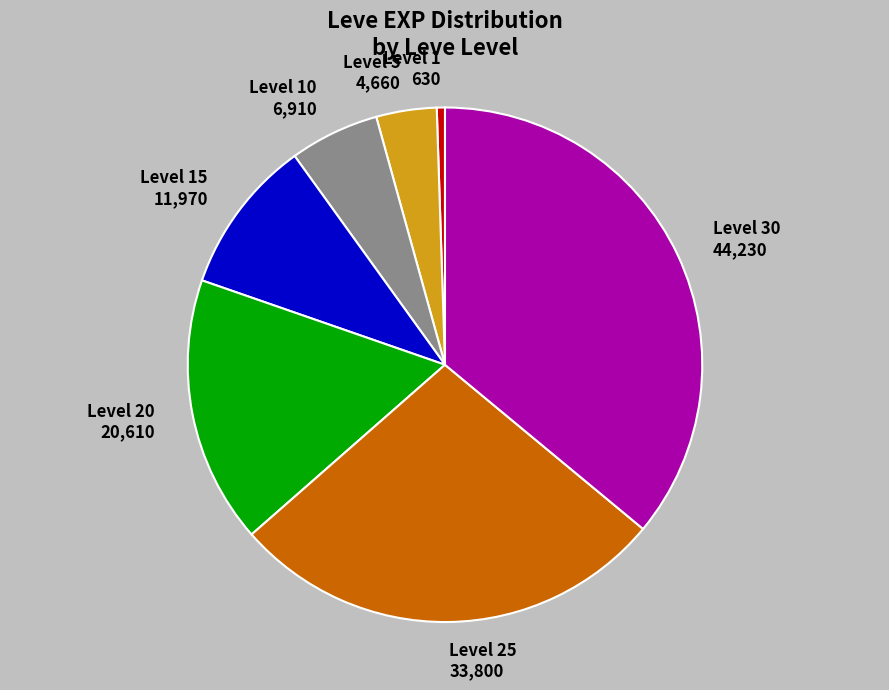

Which slice is the largest?

Level 30